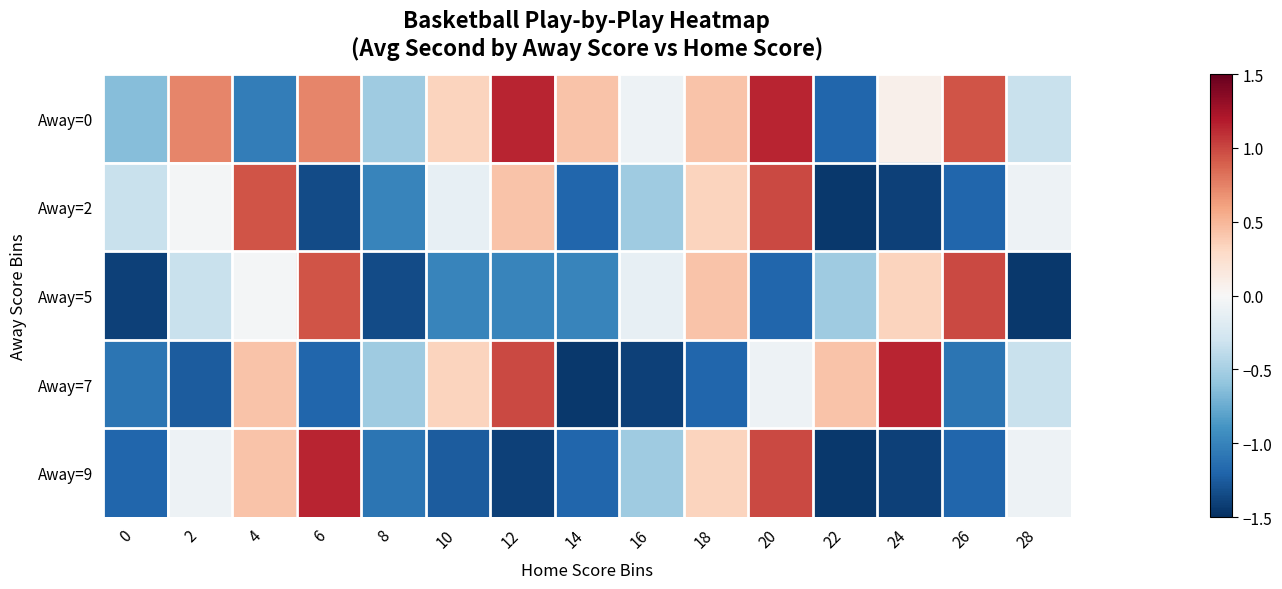

Which series has the largest total across all categories?

Away=0